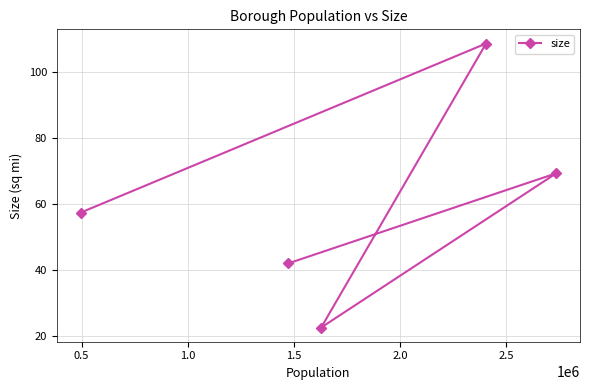

What is the difference between the maximum and minimum values?

86.0